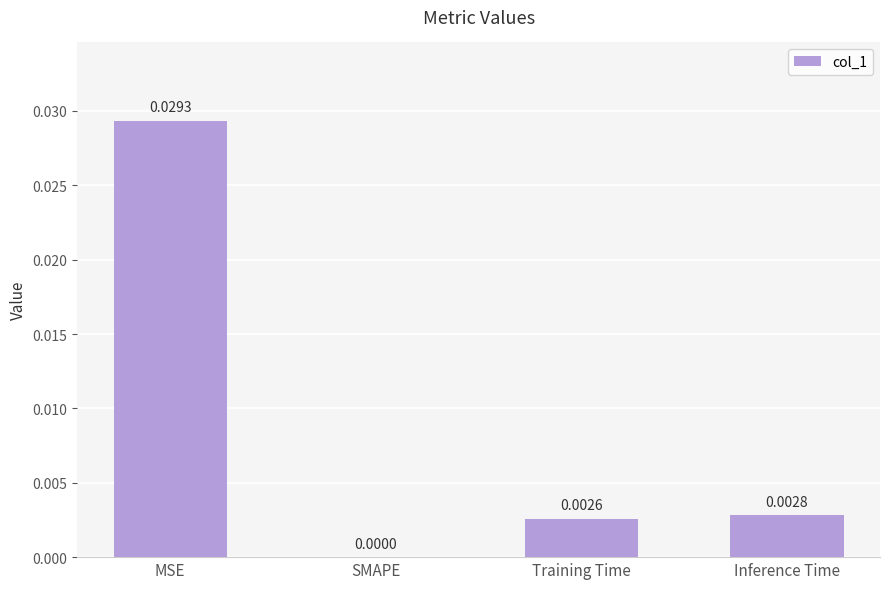

Which label corresponds to the largest value in the chart?

MSE